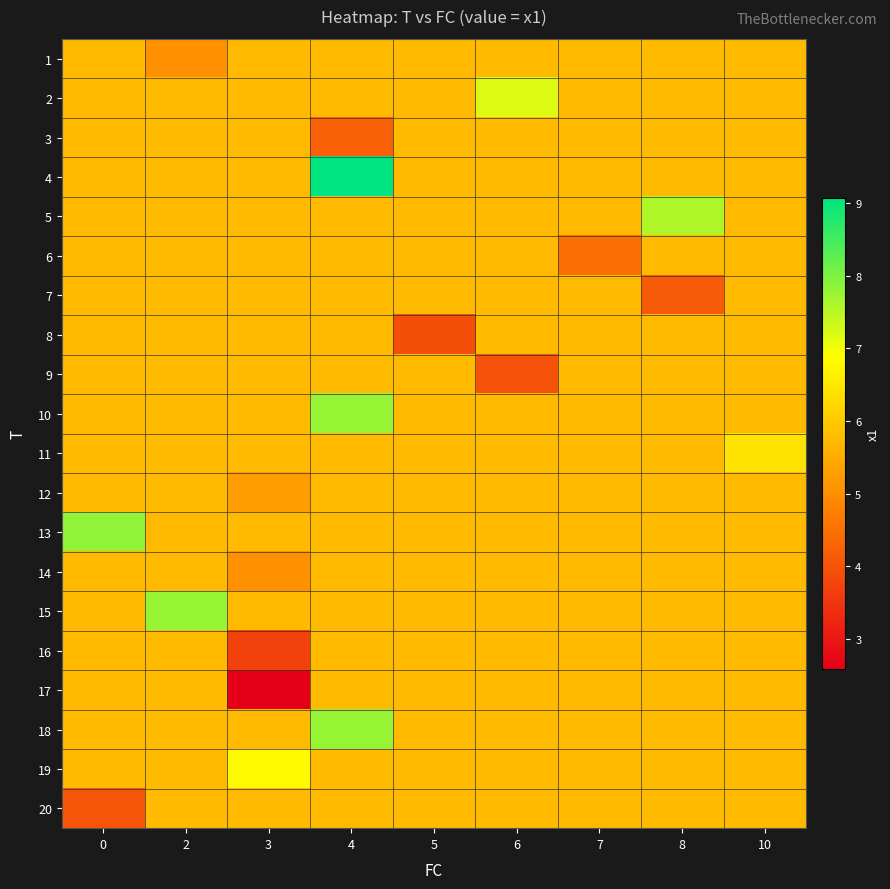

Reading left to right, extract all data points from this chart.

1: 0=5.7	2=5.0	3=5.7	4=5.7	5=5.7	6=5.7	7=5.7	8=5.7	10=5.7
2: 0=5.7	2=5.7	3=5.7	4=5.7	5=5.7	6=7.2	7=5.7	8=5.7	10=5.7
3: 0=5.7	2=5.7	3=5.7	4=4.2	5=5.7	6=5.7	7=5.7	8=5.7	10=5.7
4: 0=5.7	2=5.7	3=5.7	4=9.1	5=5.7	6=5.7	7=5.7	8=5.7	10=5.7
5: 0=5.7	2=5.7	3=5.7	4=5.7	5=5.7	6=5.7	7=5.7	8=7.6	10=5.7
6: 0=5.7	2=5.7	3=5.7	4=5.7	5=5.7	6=5.7	7=4.5	8=5.7	10=5.7
7: 0=5.7	2=5.7	3=5.7	4=5.7	5=5.7	6=5.7	7=5.7	8=4.1	10=5.7
8: 0=5.7	2=5.7	3=5.7	4=5.7	5=3.9	6=5.7	7=5.7	8=5.7	10=5.7
9: 0=5.7	2=5.7	3=5.7	4=5.7	5=5.7	6=4.0	7=5.7	8=5.7	10=5.7
10: 0=5.7	2=5.7	3=5.7	4=7.8	5=5.7	6=5.7	7=5.7	8=5.7	10=5.7
11: 0=5.7	2=5.7	3=5.7	4=5.7	5=5.7	6=5.7	7=5.7	8=5.7	10=6.5
12: 0=5.7	2=5.7	3=5.2	4=5.7	5=5.7	6=5.7	7=5.7	8=5.7	10=5.7
13: 0=7.8	2=5.7	3=5.7	4=5.7	5=5.7	6=5.7	7=5.7	8=5.7	10=5.7
14: 0=5.7	2=5.7	3=5.0	4=5.7	5=5.7	6=5.7	7=5.7	8=5.7	10=5.7
15: 0=5.7	2=7.8	3=5.7	4=5.7	5=5.7	6=5.7	7=5.7	8=5.7	10=5.7
16: 0=5.7	2=5.7	3=3.7	4=5.7	5=5.7	6=5.7	7=5.7	8=5.7	10=5.7
17: 0=5.7	2=5.7	3=2.6	4=5.7	5=5.7	6=5.7	7=5.7	8=5.7	10=5.7
18: 0=5.7	2=5.7	3=5.7	4=7.8	5=5.7	6=5.7	7=5.7	8=5.7	10=5.7
19: 0=5.7	2=5.7	3=6.8	4=5.7	5=5.7	6=5.7	7=5.7	8=5.7	10=5.7
20: 0=4.0	2=5.7	3=5.7	4=5.7	5=5.7	6=5.7	7=5.7	8=5.7	10=5.7